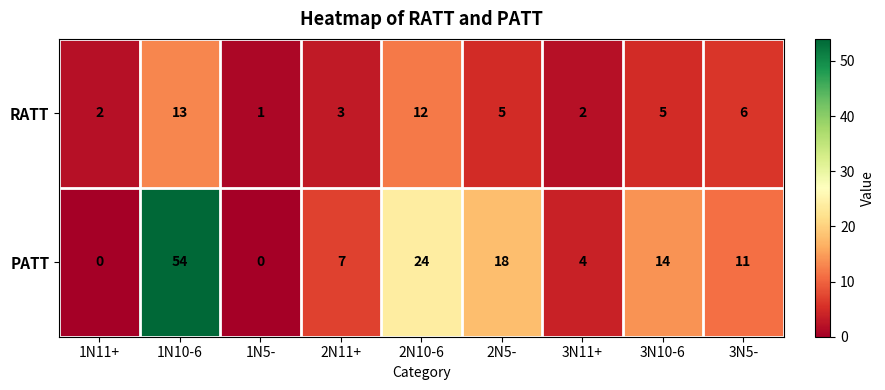

Rank the series at 1N11+ from highest to lowest value.

RATT, PATT